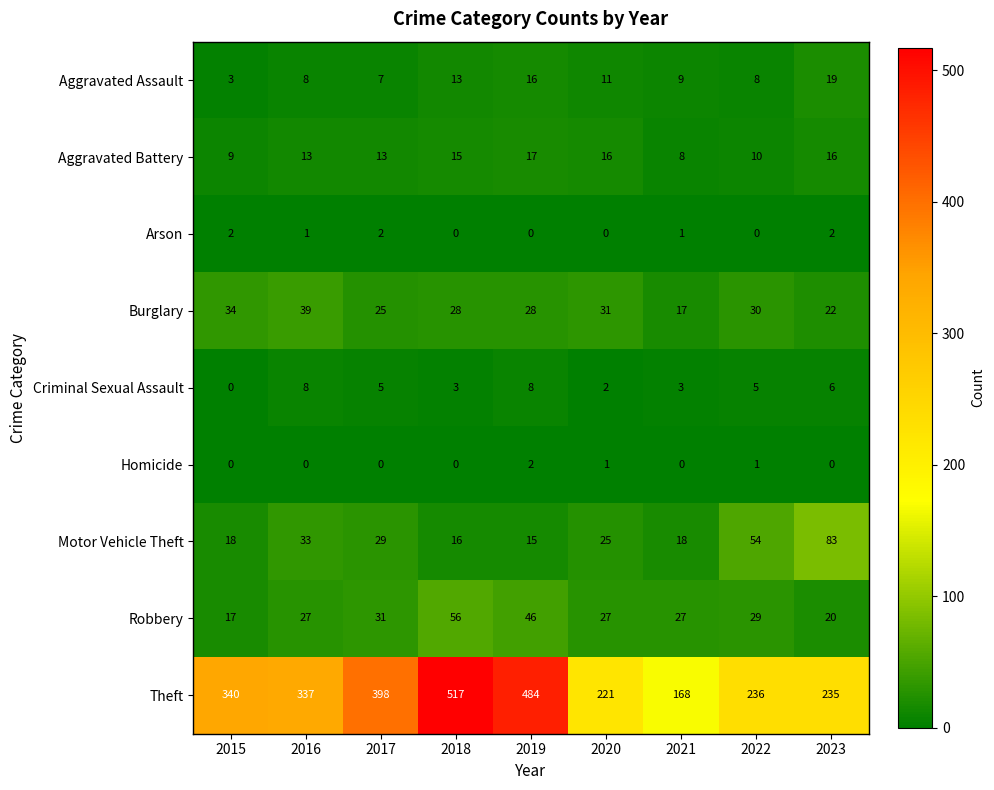

Where does the Theft series first go above 337?

2015